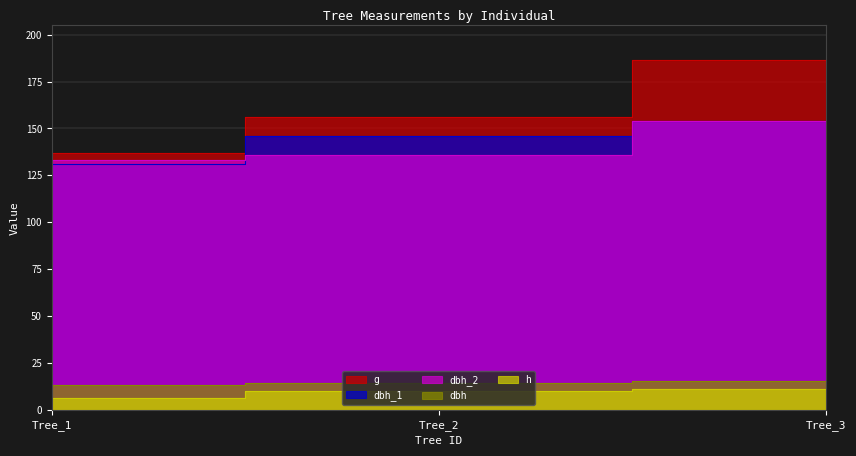

What is the total value across all series at Tree_3?

520.7